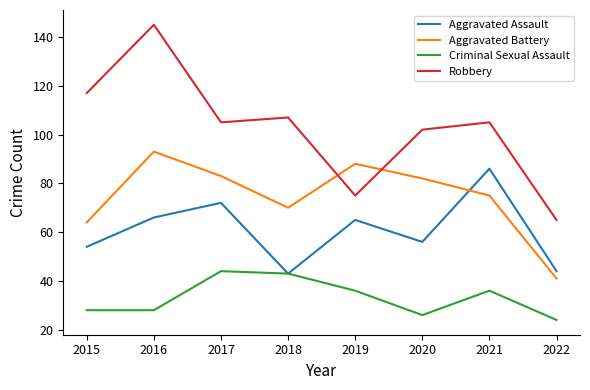

How many interior local peaks does the Criminal Sexual Assault series have?

2